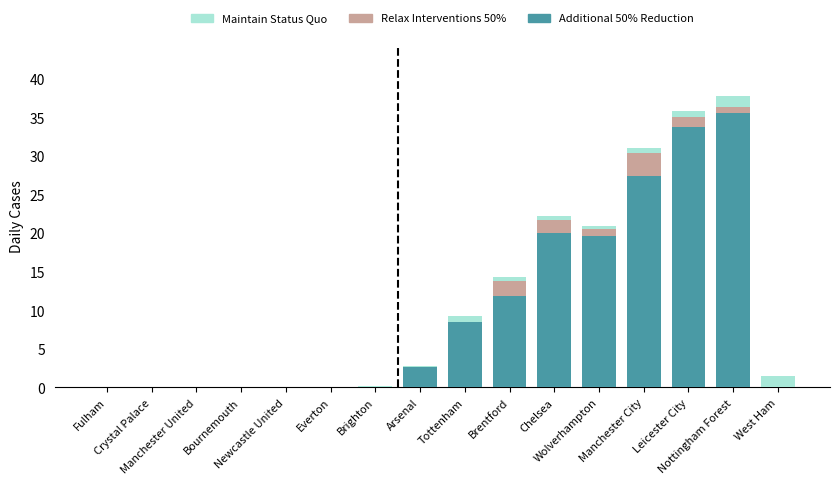

What is the maximum value for Additional 50% Reduction?

35.5